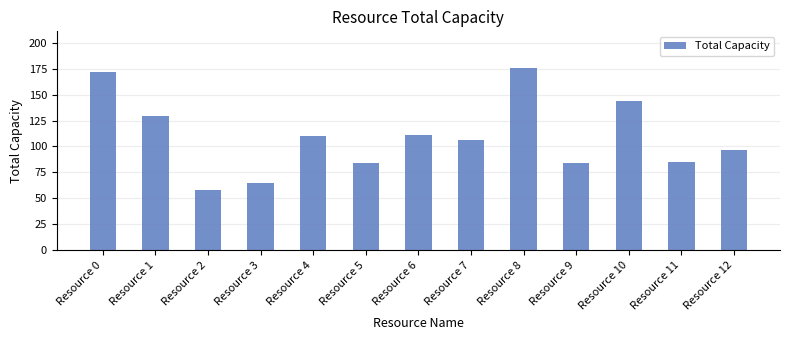

Are the bars horizontal?

No